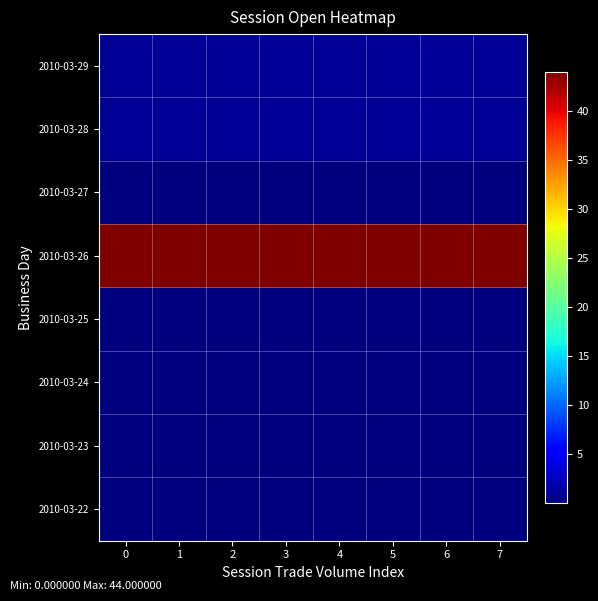

Reading right to left, transcribe all the data shown in this chart.

2010-03-22: 7=0.0	6=0.0	5=0.0	4=0.0	3=0.0	2=0.0	1=0.0	0=0.0
2010-03-23: 7=0.0	6=0.0	5=0.0	4=0.0	3=0.0	2=0.0	1=0.0	0=0.0
2010-03-24: 7=0.0	6=0.0	5=0.0	4=0.0	3=0.0	2=0.0	1=0.0	0=0.0
2010-03-25: 7=0.0	6=0.0	5=0.0	4=0.0	3=0.0	2=0.0	1=0.0	0=0.0
2010-03-26: 7=44.0	6=44.0	5=44.0	4=44.0	3=44.0	2=44.0	1=44.0	0=44.0
2010-03-27: 7=0.0	6=0.0	5=0.0	4=0.0	3=0.0	2=0.0	1=0.0	0=0.0
2010-03-28: 7=1.0	6=1.0	5=1.0	4=1.0	3=1.0	2=1.0	1=1.0	0=1.0
2010-03-29: 7=1.0	6=1.0	5=1.0	4=1.0	3=1.0	2=1.0	1=1.0	0=1.0